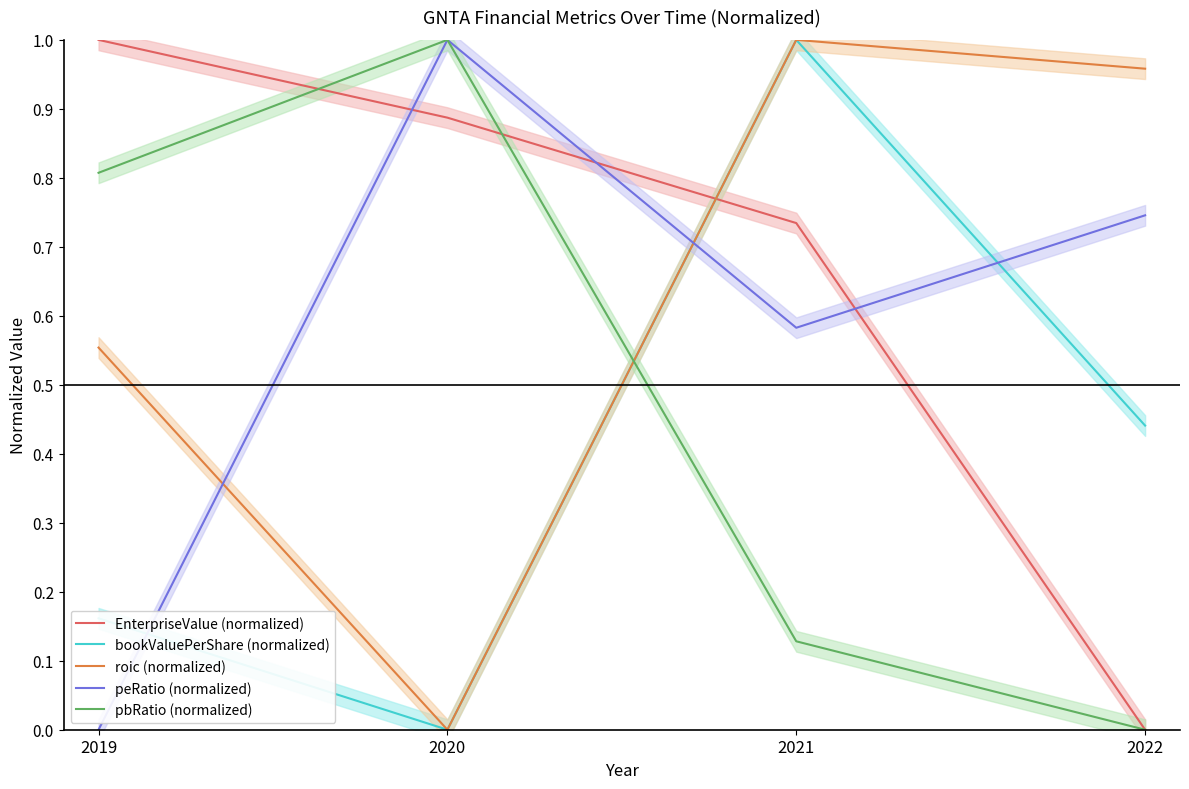

Read the pbRatio (normalized) value at 2021.

0.1